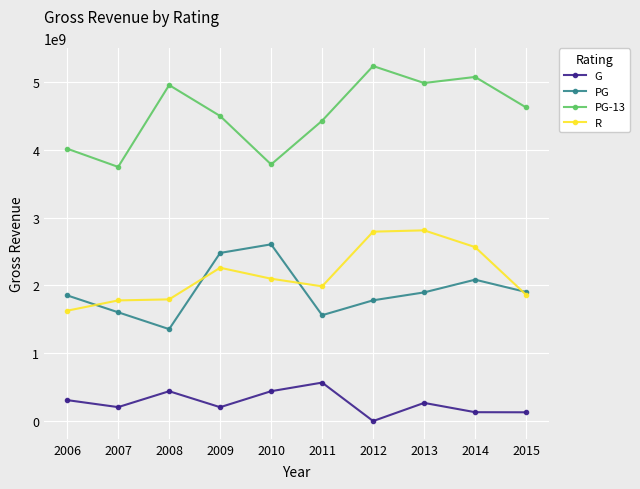

True or false: G and R cross at least once.

False